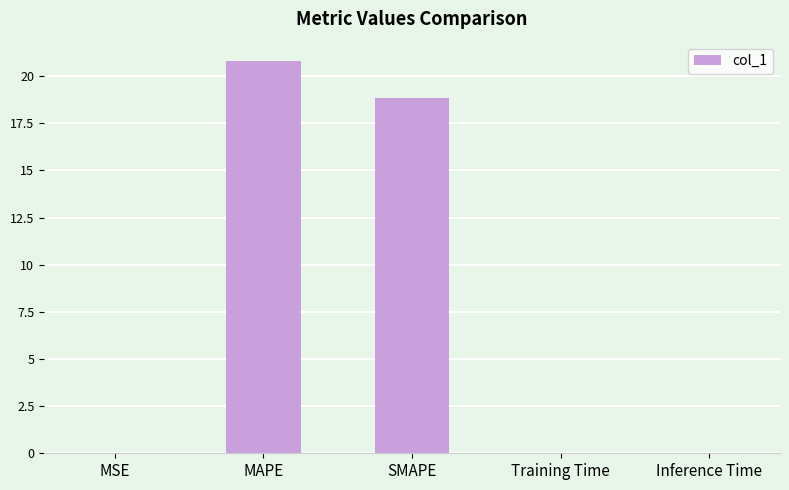

The value at MAPE is 20.8. True or false?

True